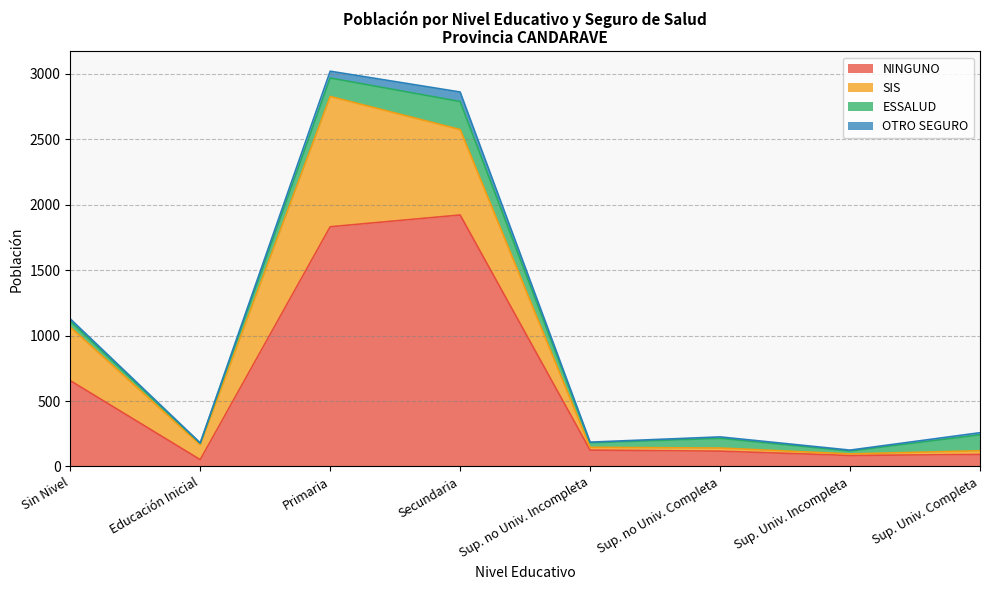

Where is ESSALUD nearest to the value 113?

Sup. Univ. Completa